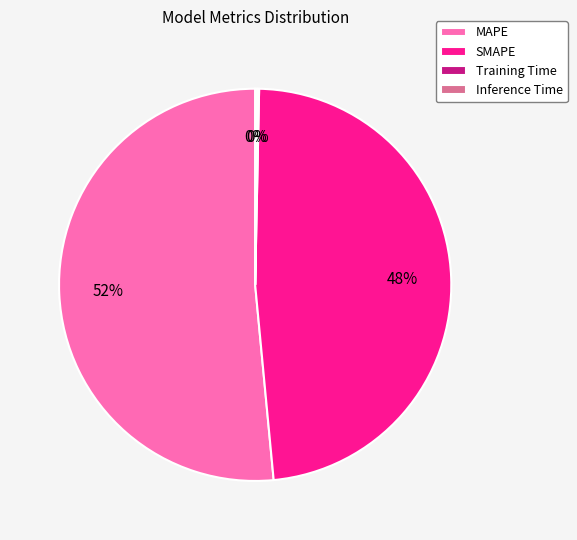

True or false: SMAPE accounts for 37% of the total.

False